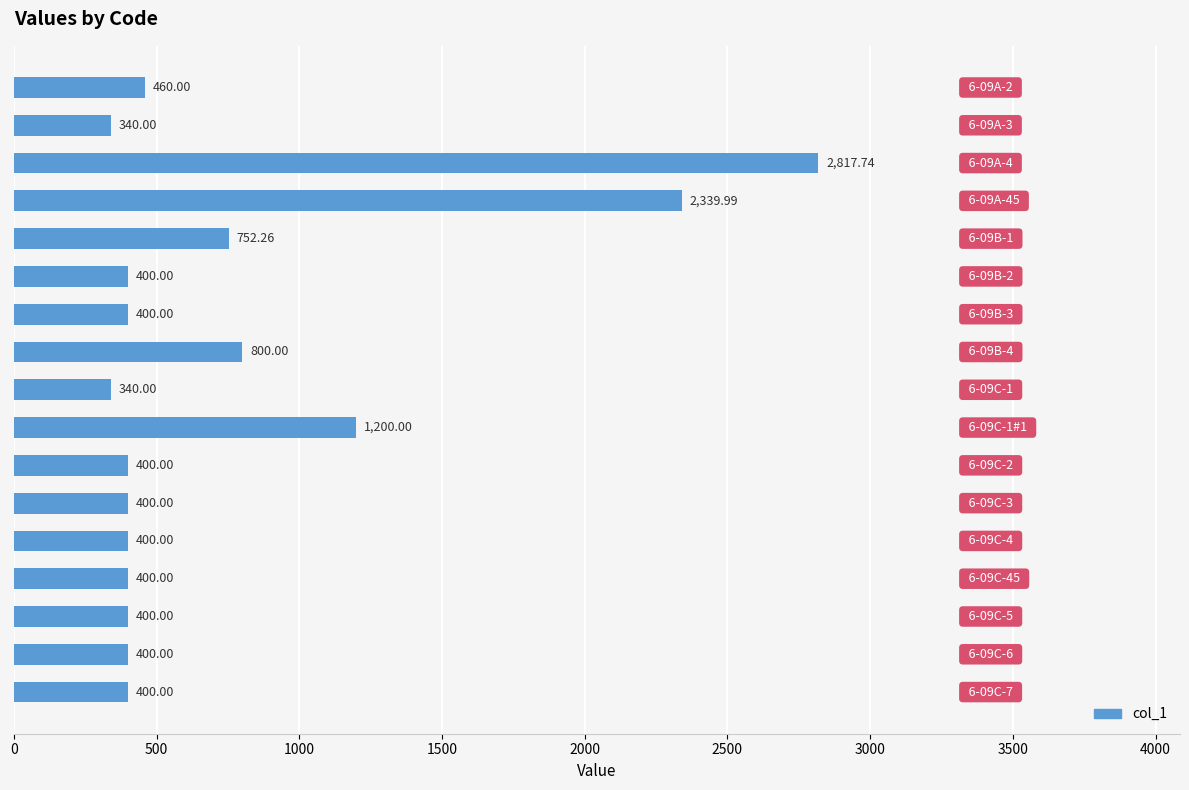

What is the difference between the maximum and minimum values?

2477.7